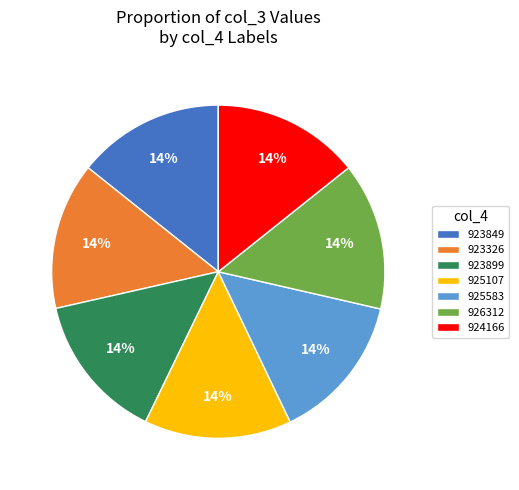

Approximately how many times larger is the value at 923899 compared to 925583?

1.0